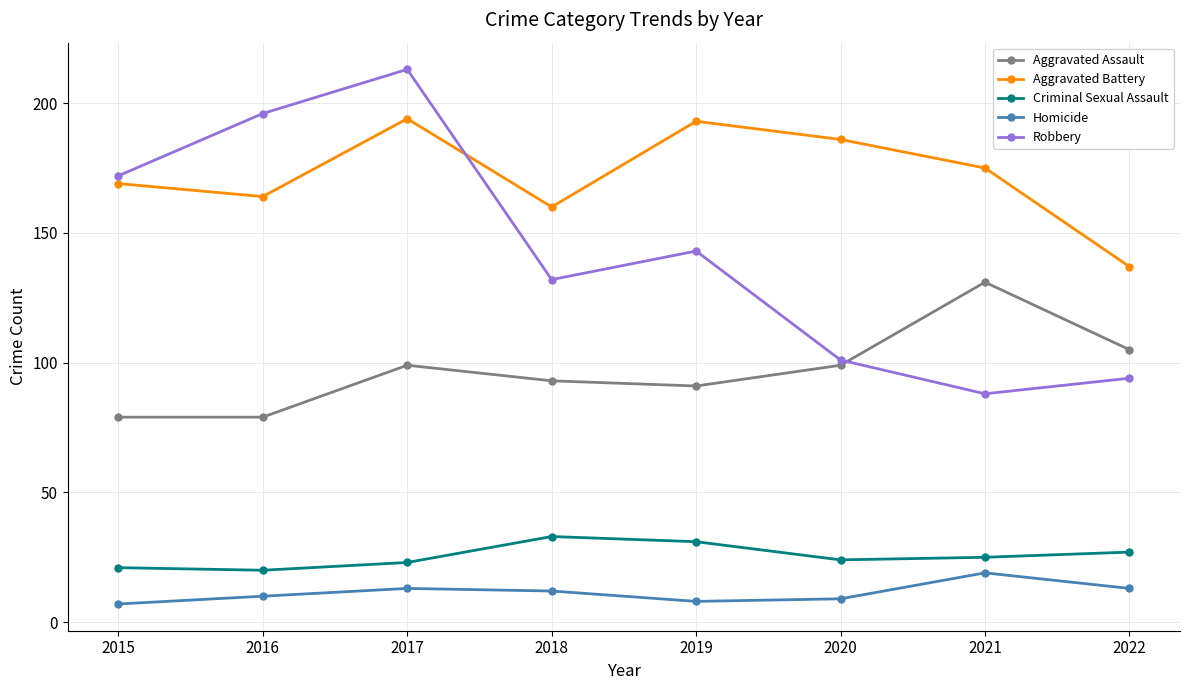

What is the smallest value displayed?

7